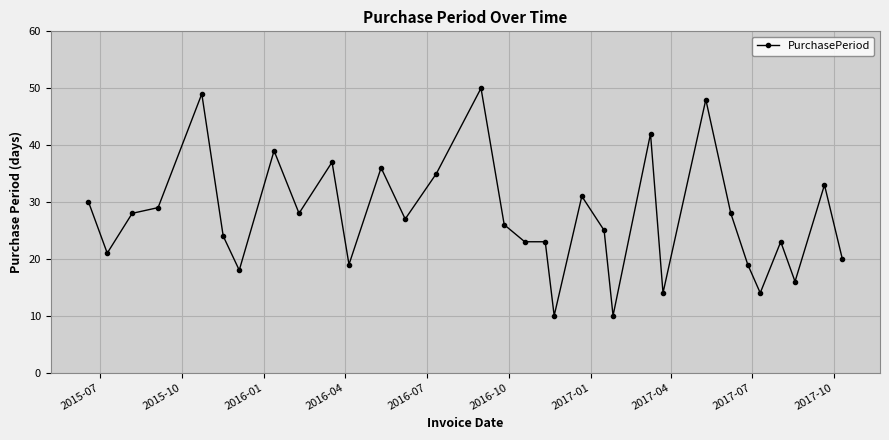

What is the maximum value shown in the chart?

50